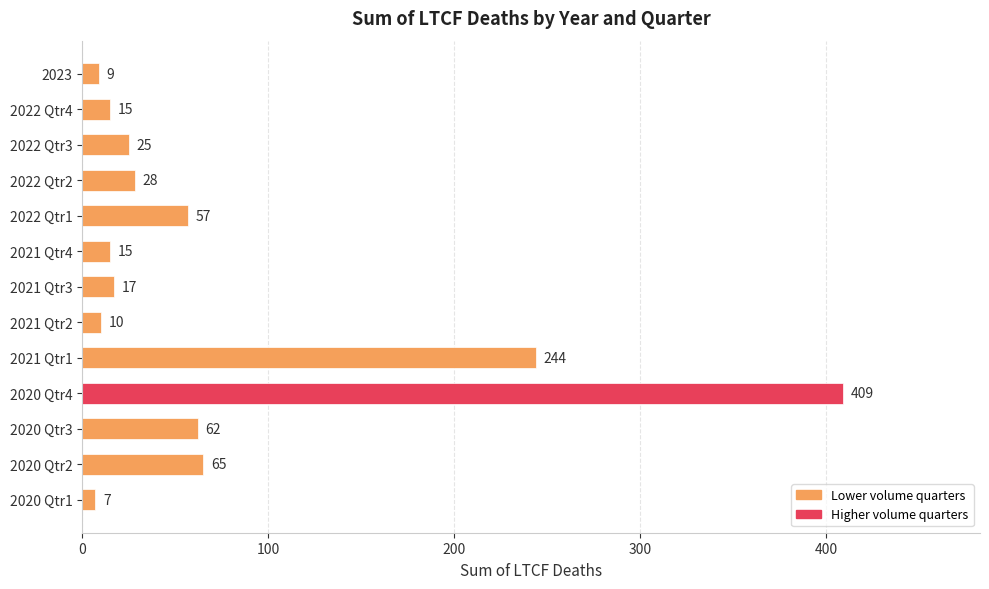

What is the average value?

74